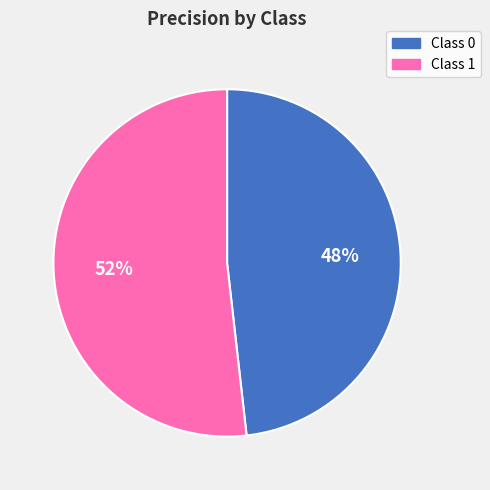

To the nearest percent, what is the average slice percentage?

50%